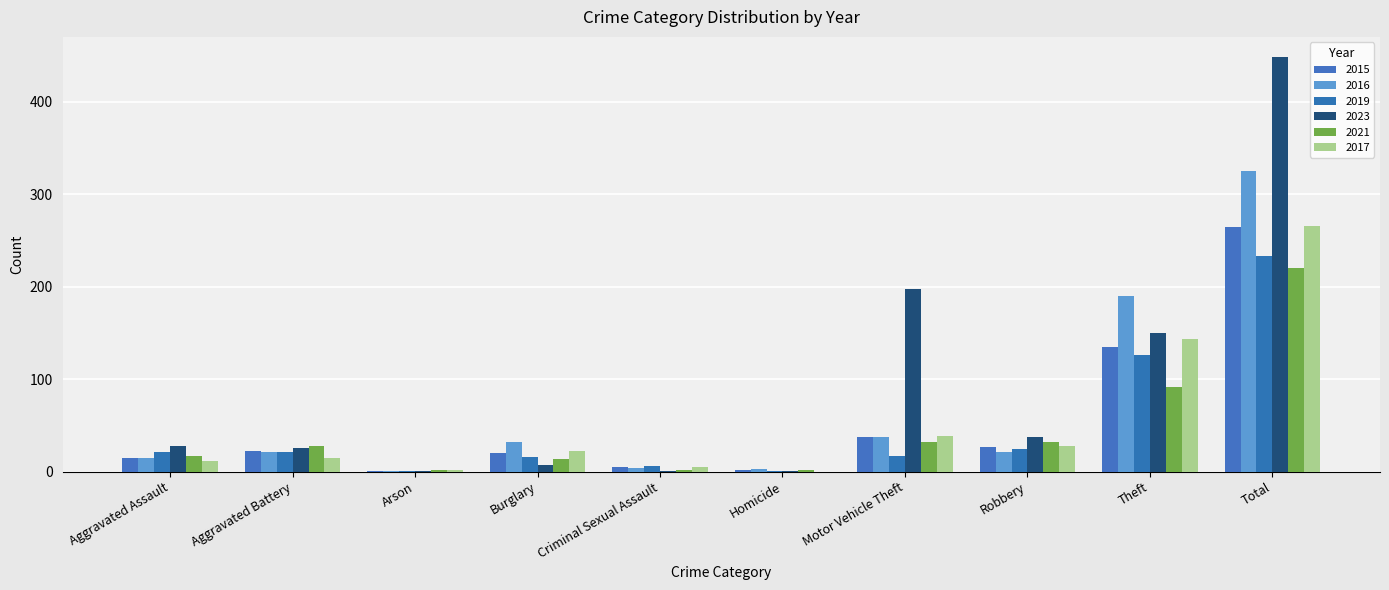

Which series changed the most between Aggravated Assault and Total?

2023